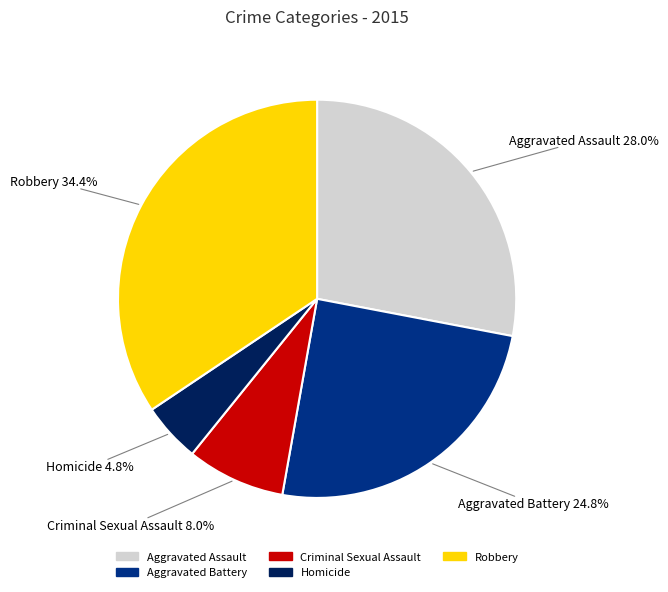

What is the largest slice in the pie chart?

Robbery